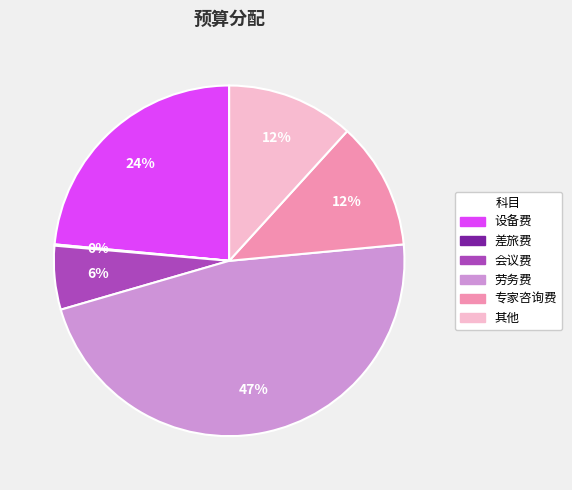

To the nearest percent, what is the difference between the largest and smallest slice percentages?

47%